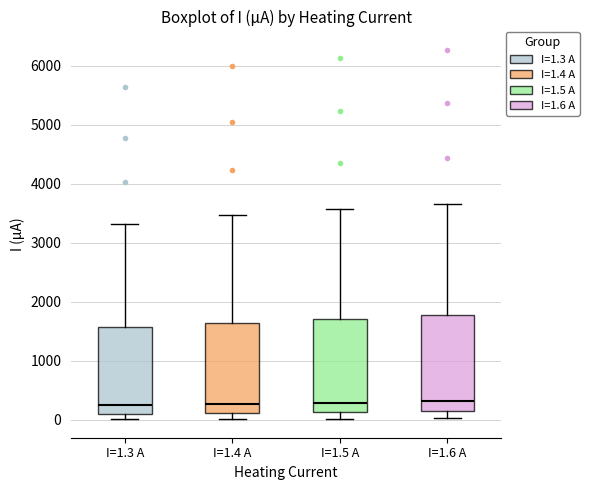

Reading left to right, read every box against the y-axis: the position of its median line, the range the box covers, and the ends of its whiskers. The values are not printed on the chart, so give them approximately, as read against the axis.

I=1.3 A: median 200, box 100 to 1600, whiskers 0 to 3300
I=1.4 A: median 300, box 100 to 1600, whiskers 0 to 3500
I=1.5 A: median 300, box 100 to 1700, whiskers 0 to 3600
I=1.6 A: median 300, box 100 to 1800, whiskers 0 to 3700